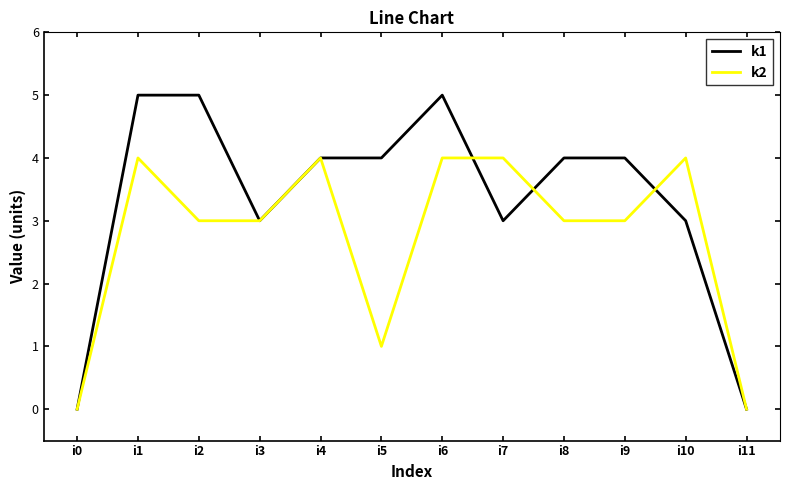

Where is the first local minimum for k1?

i3